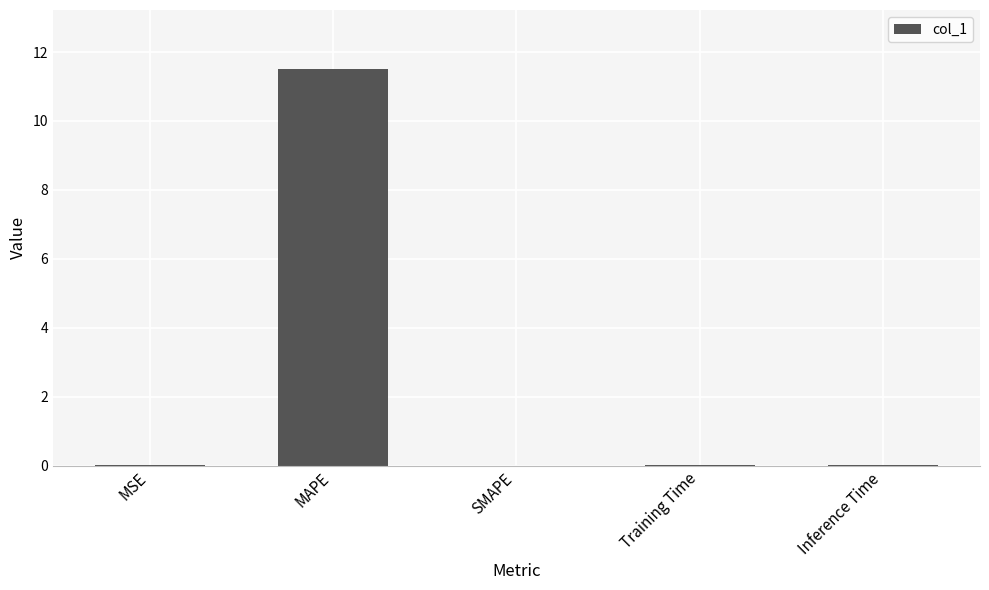

Between MAPE and Inference Time, which is larger?

MAPE